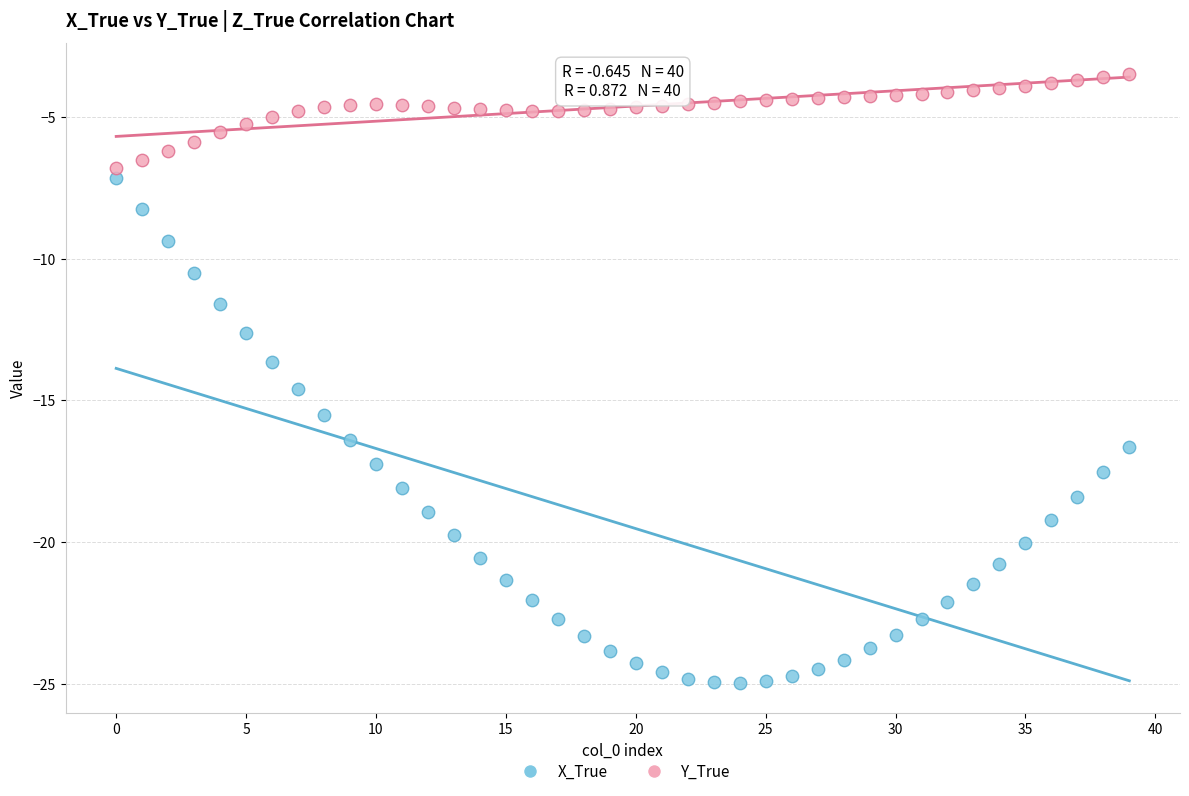

Across all data points, what is the range of Y values (max minus min)?

21.5